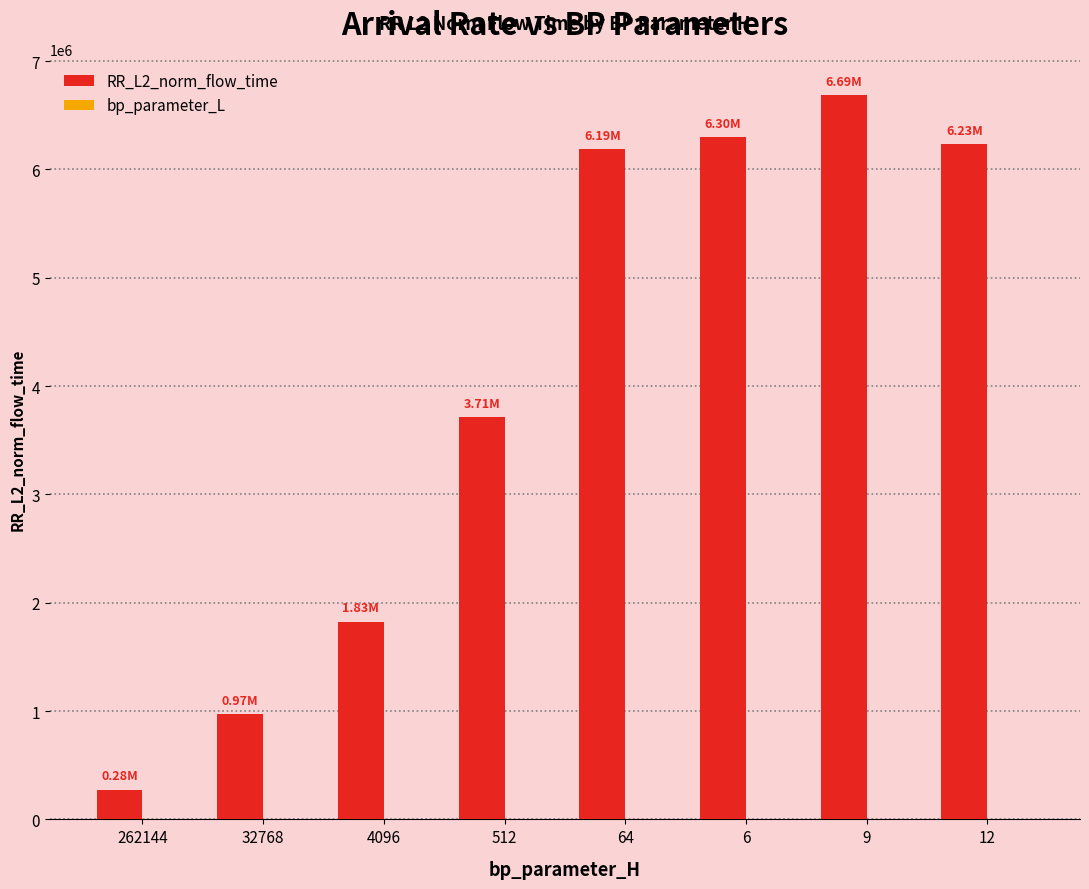

At which category is the sum across all series the highest?

9